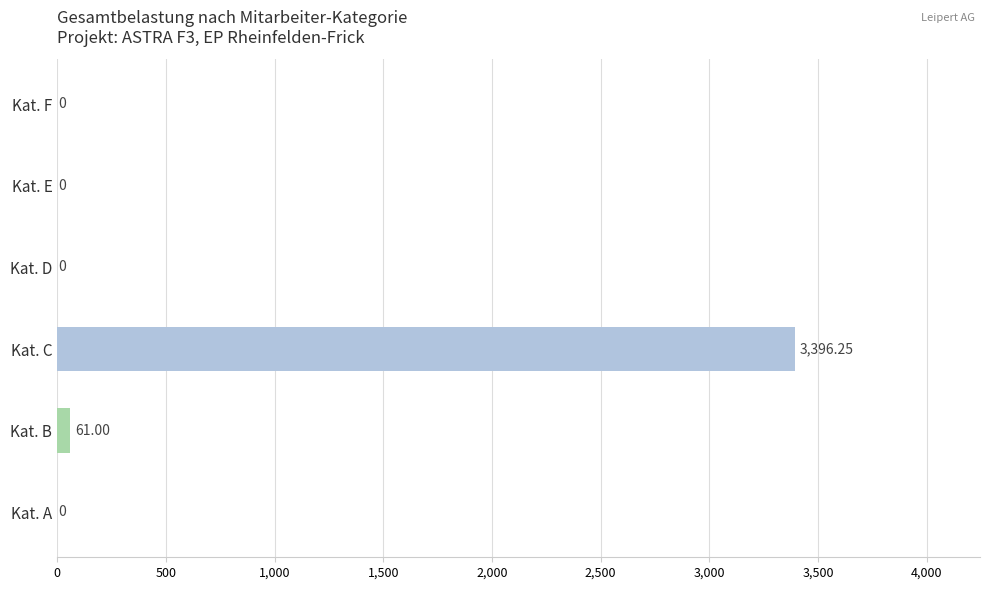

Does the chart contain stacked bars?

No